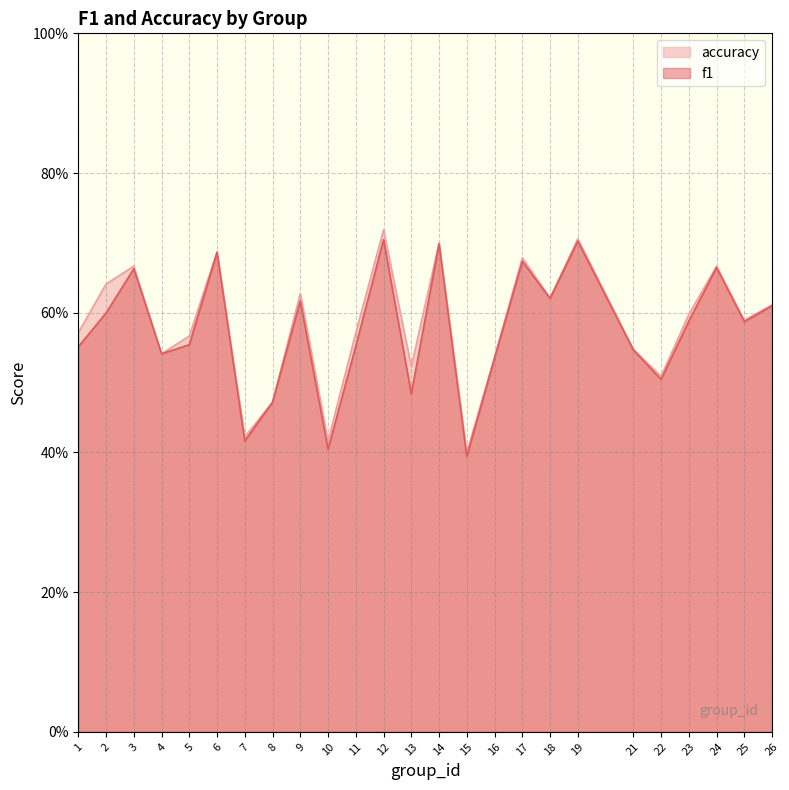

True or false: accuracy and f1 cross at least once.

False